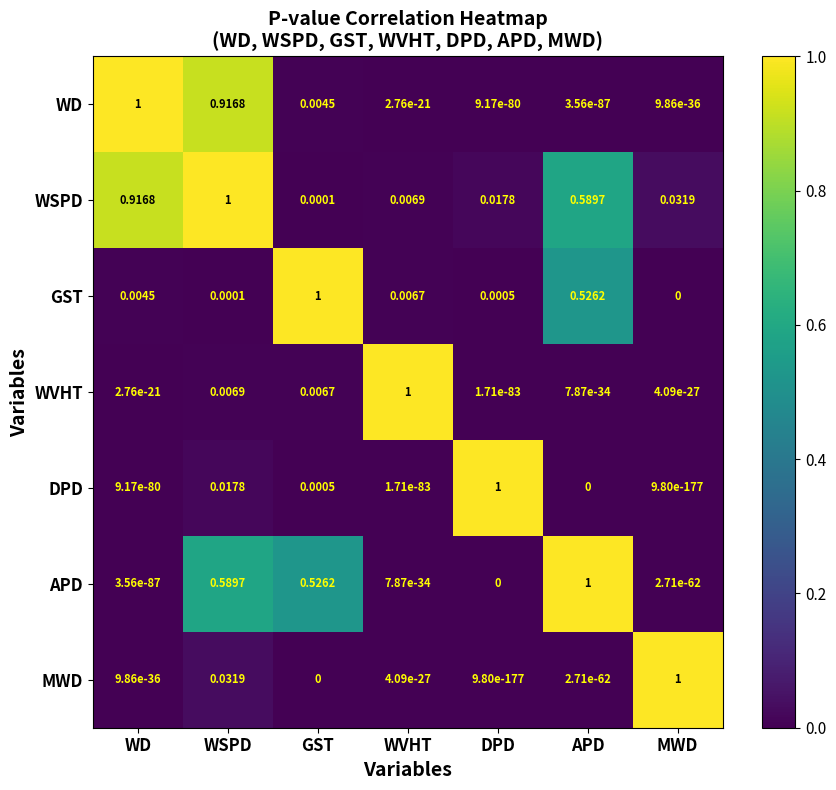

How many categories are shown in the chart?

7